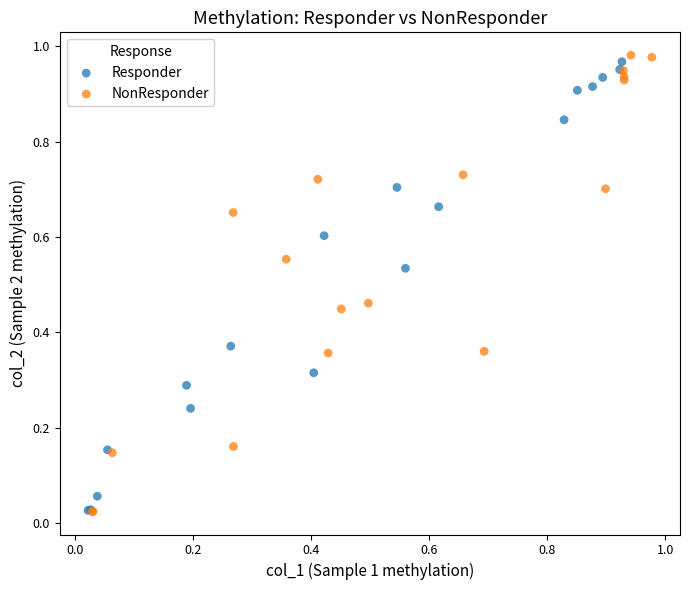

Which series contains the highest Y value?

NonResponder